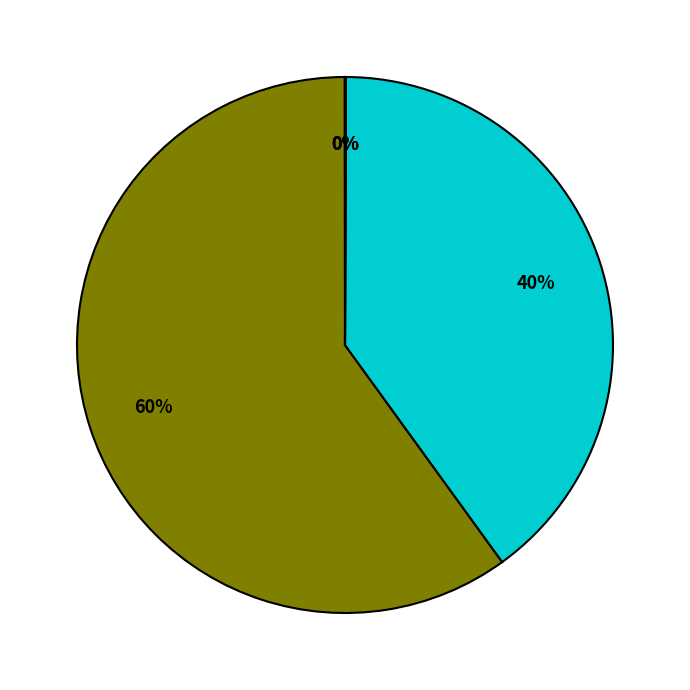

To the nearest percent, what is the average slice percentage?

20%